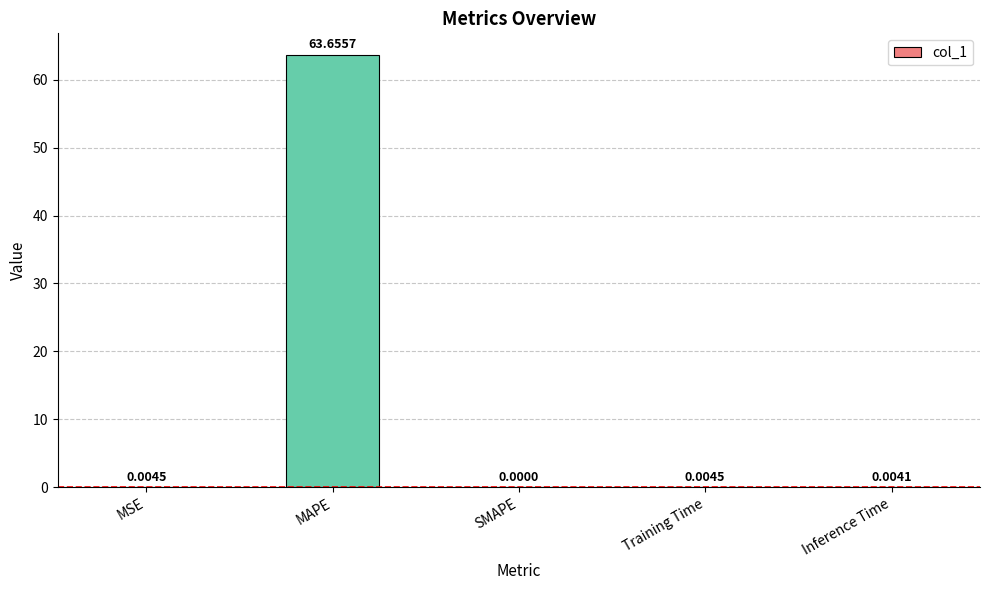

How many series are shown in this chart?

1